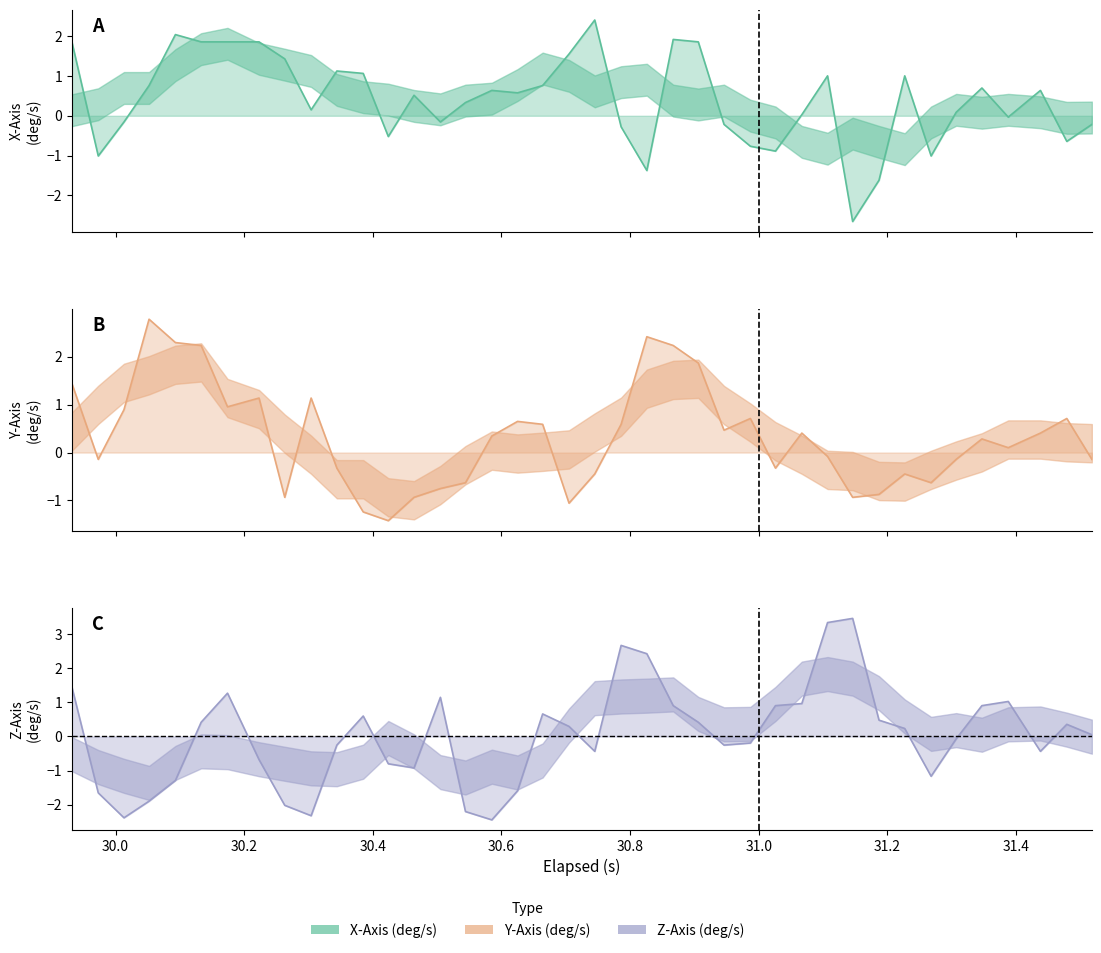

Rank the series by their average value, from lowest to highest.

z_axis, y_axis, x_axis